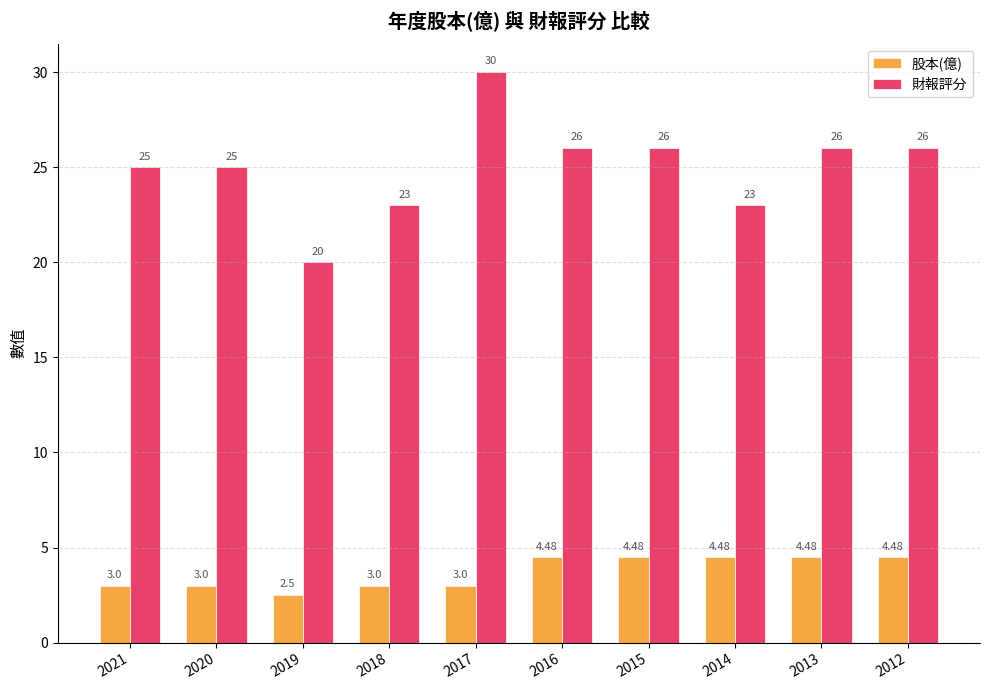

What is the total value across all series at 2018?

26.0